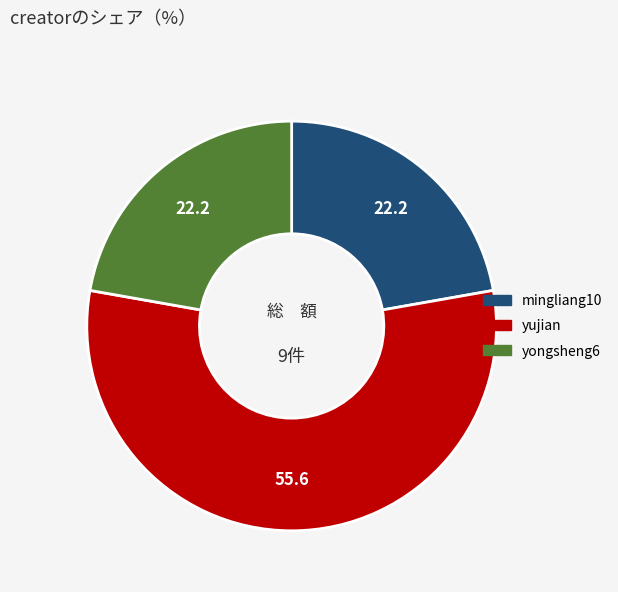

Is there a majority slice in this chart?

Yes